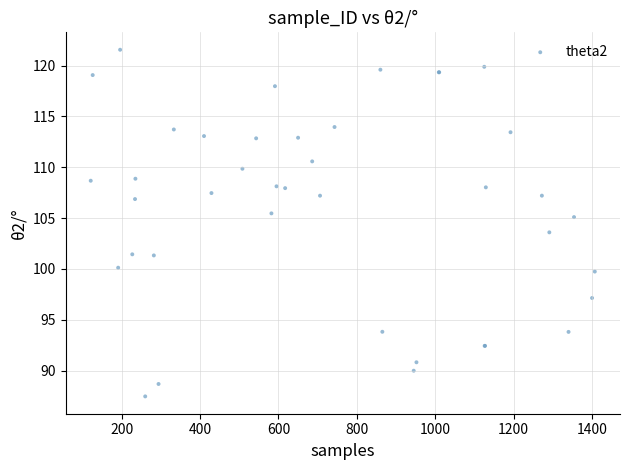

What Y value in the scatter plot is closest to 104?

103.6